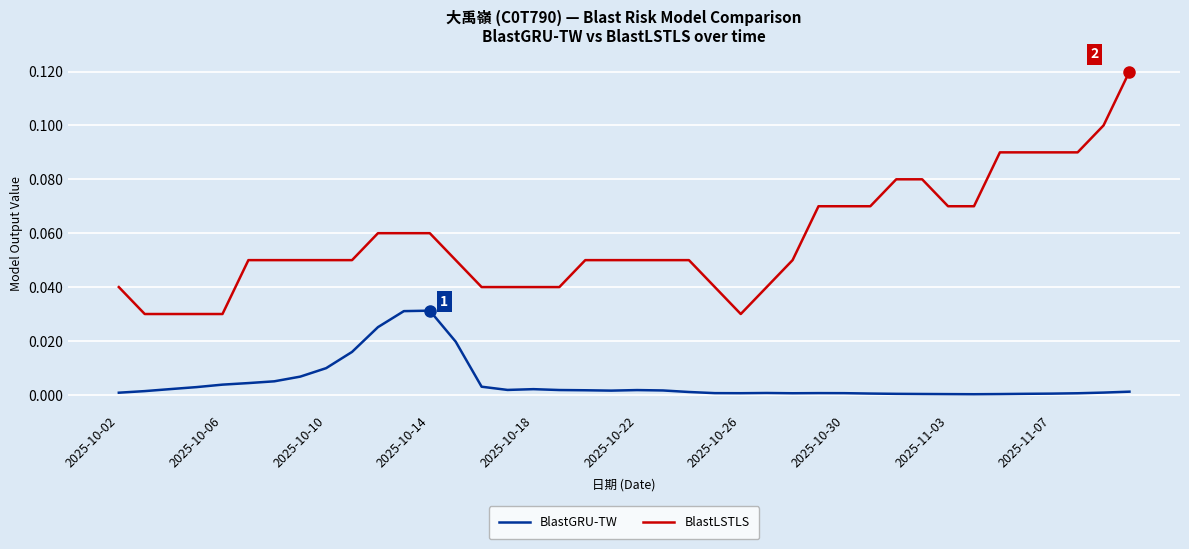

How many distinct data groups are displayed?

2